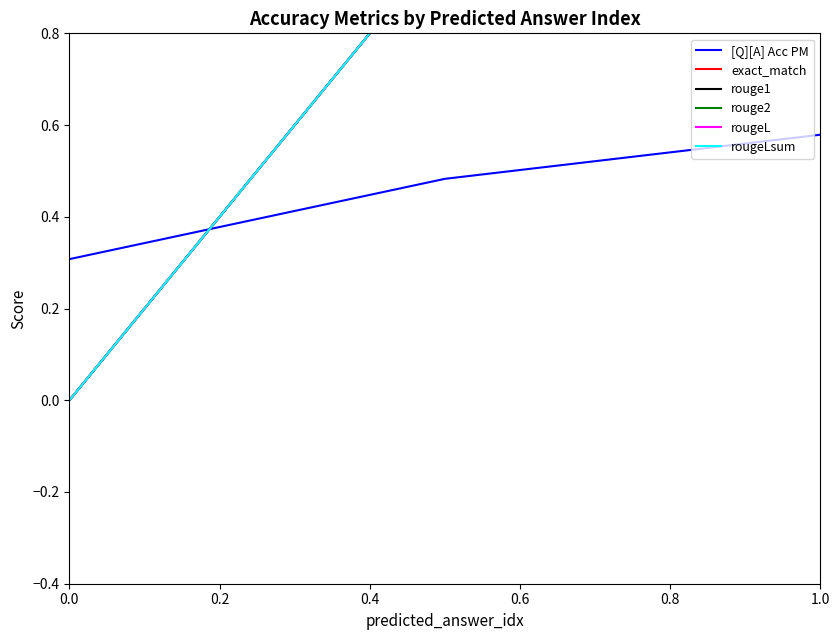

True or false: [Q][A] Acc PM has a value of 0.3 at 0.0.

True